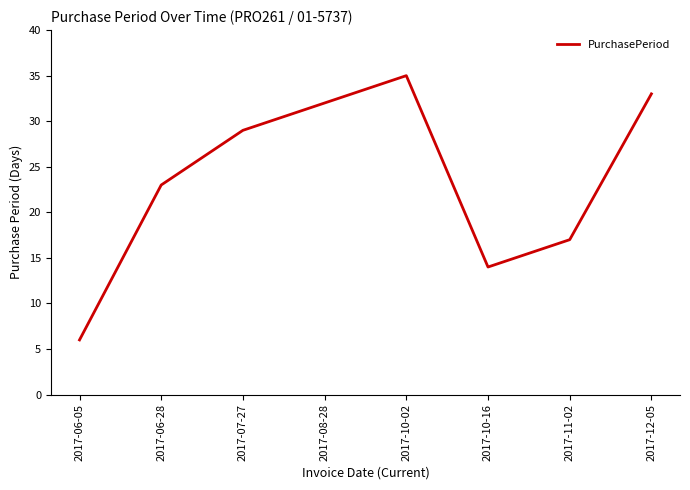

Rank the categories by value from lowest to highest.

2017-06-05, 2017-10-16, 2017-11-02, 2017-06-28, 2017-07-27, 2017-08-28, 2017-12-05, 2017-10-02